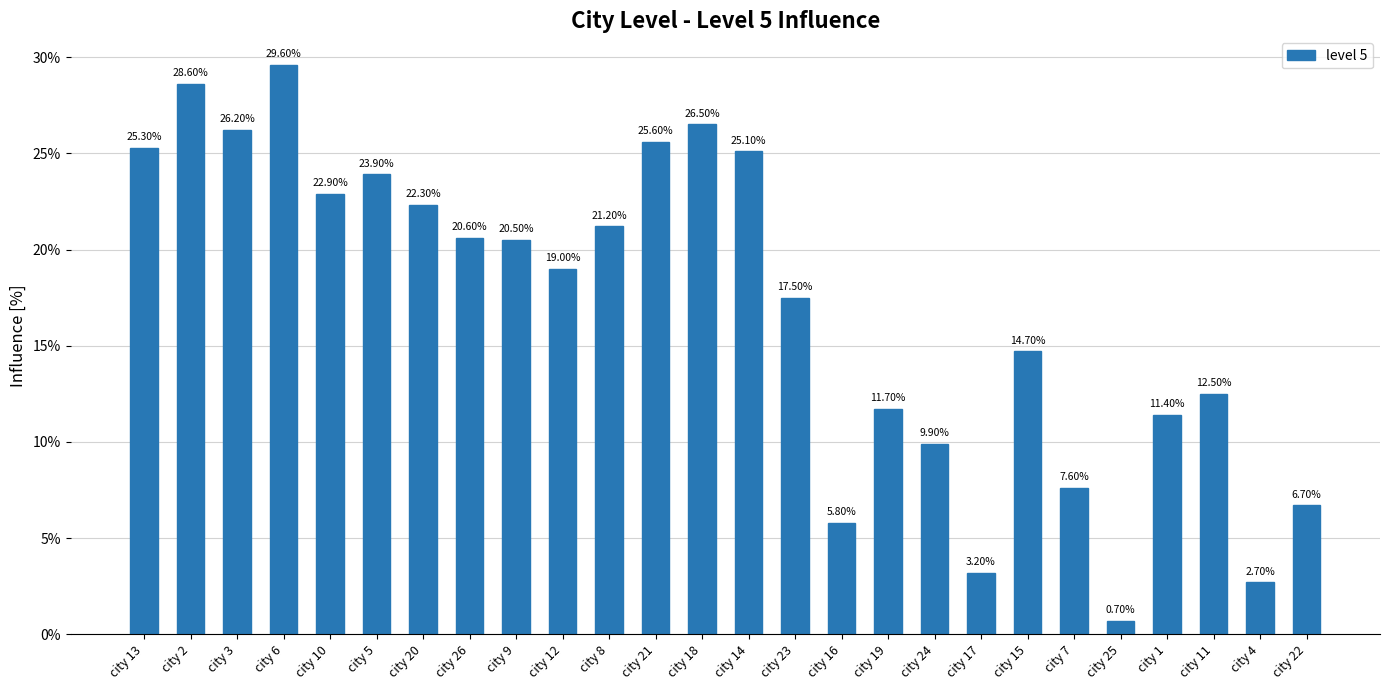

Are the bars horizontal?

No